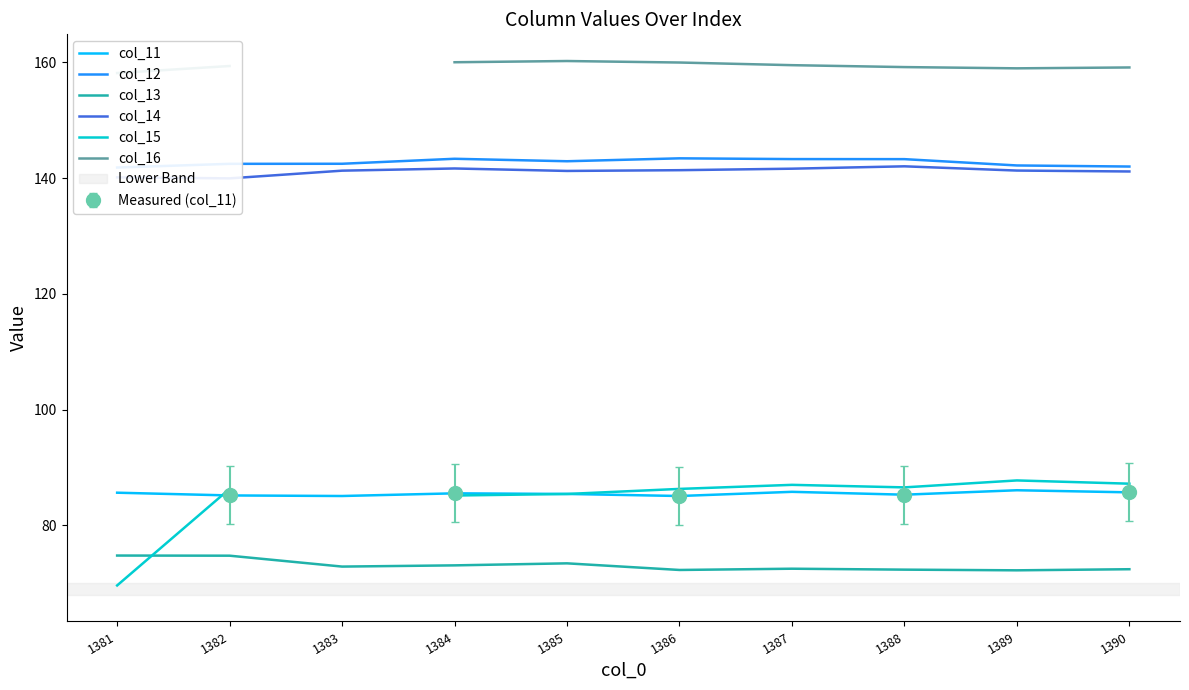

List the labels in order of col_15 value, smallest first.

1381, 1382, 1383, 1384, 1385, 1386, 1388, 1387, 1390, 1389